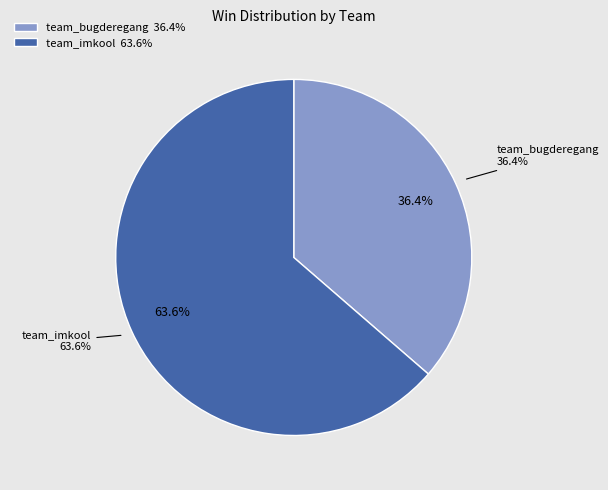

Rank the categories by value from lowest to highest.

team_bugderegang, team_imkool